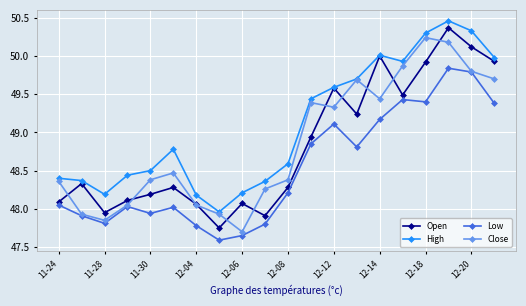

At how many categories does at least one series exceed 49?

9